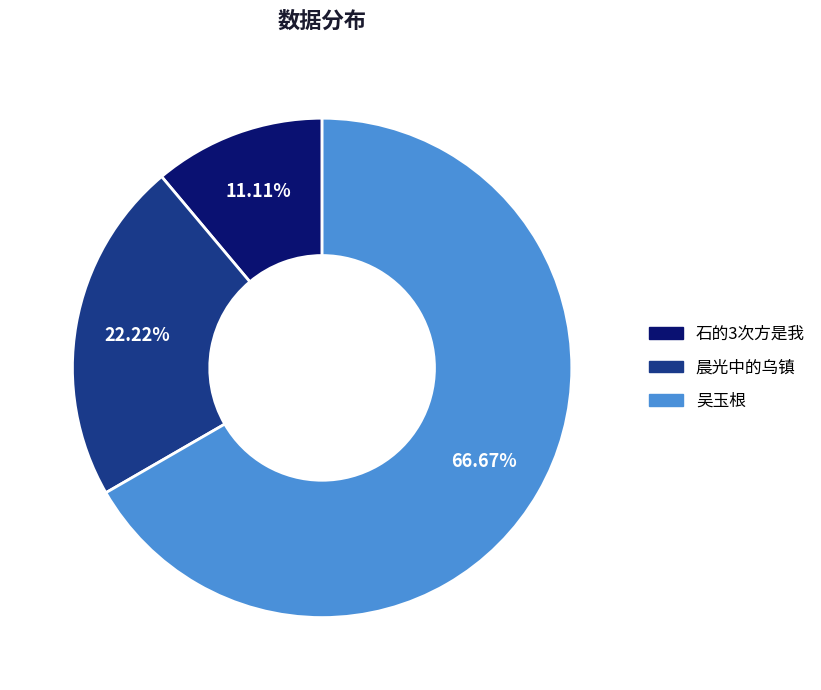

What is the total percentage of 石的3次方是我 and 晨光中的乌镇?

33.3%